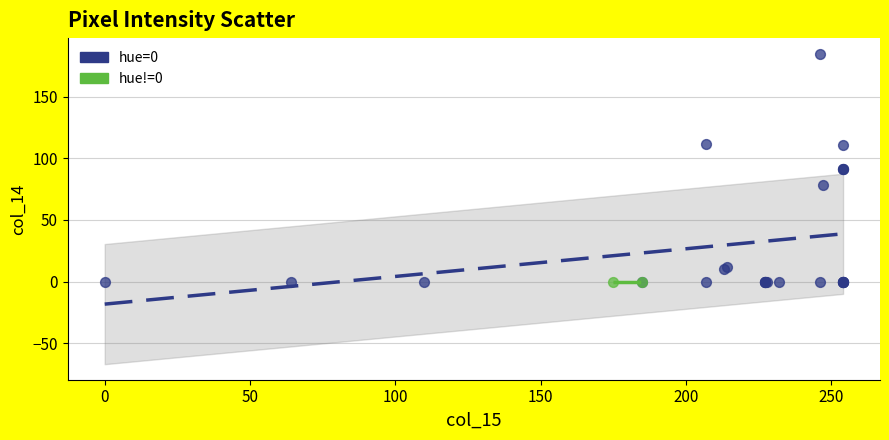

What are all the series names shown in the legend?

hue=0, hue!=0